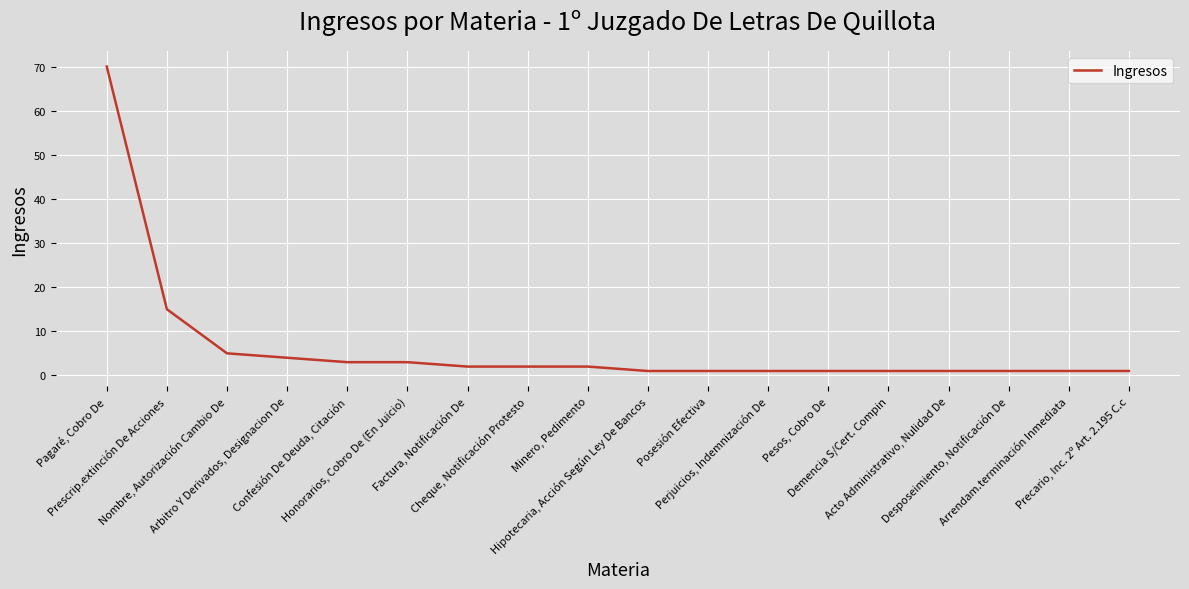

What is the greatest value displayed?

70